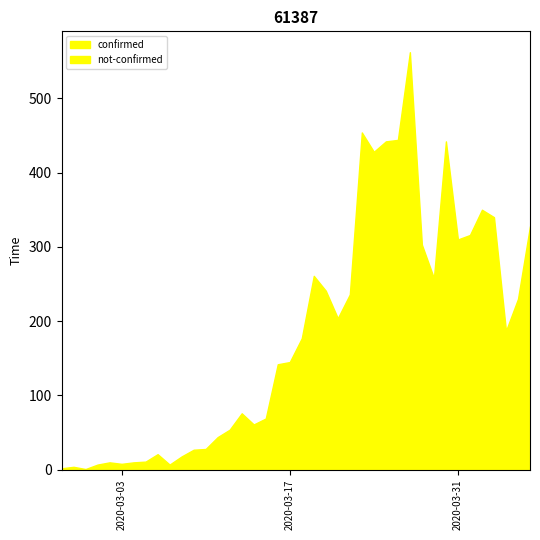

Between 2020-03-31 and 2020-03-27, which is larger?

2020-03-27